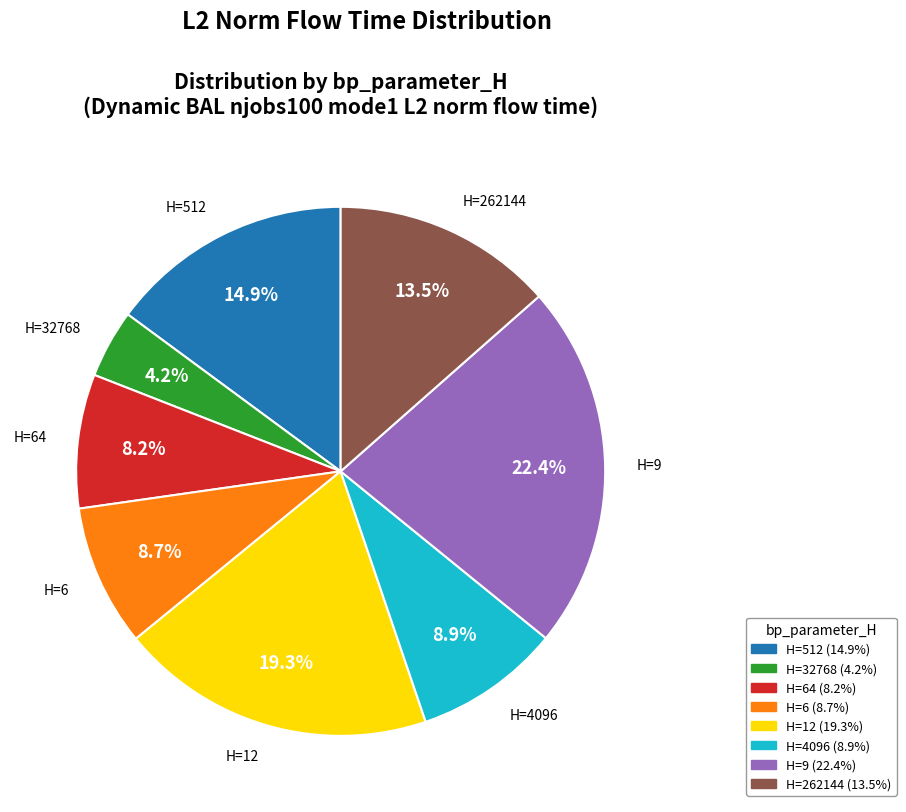

What portion of the pie excludes H=64?

91.8%